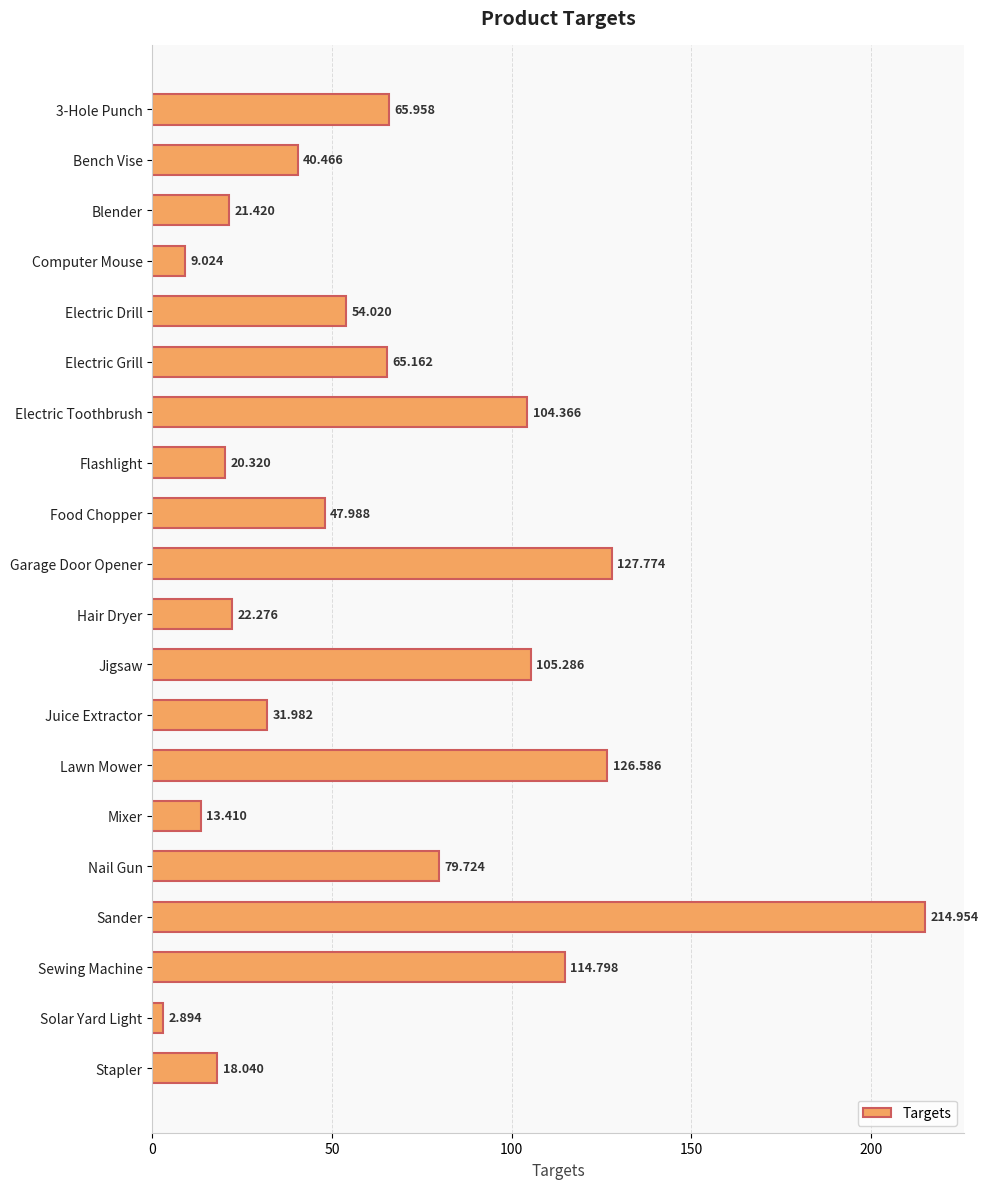

What is the label of the 16th bar from the top?

Nail Gun